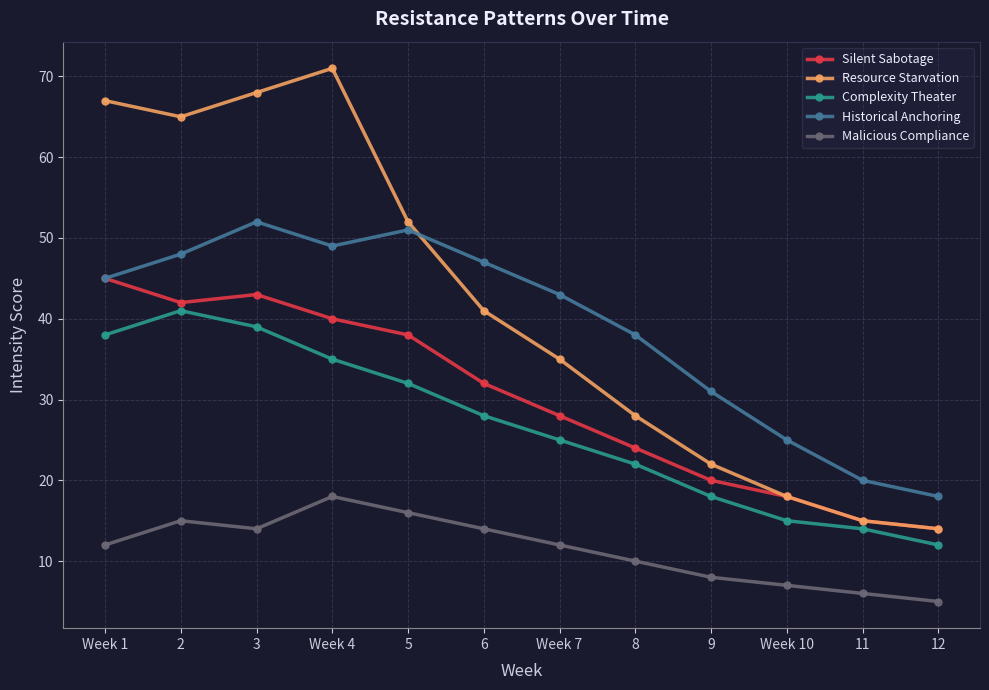

What is the label of the 6th point from the right?

Week 7